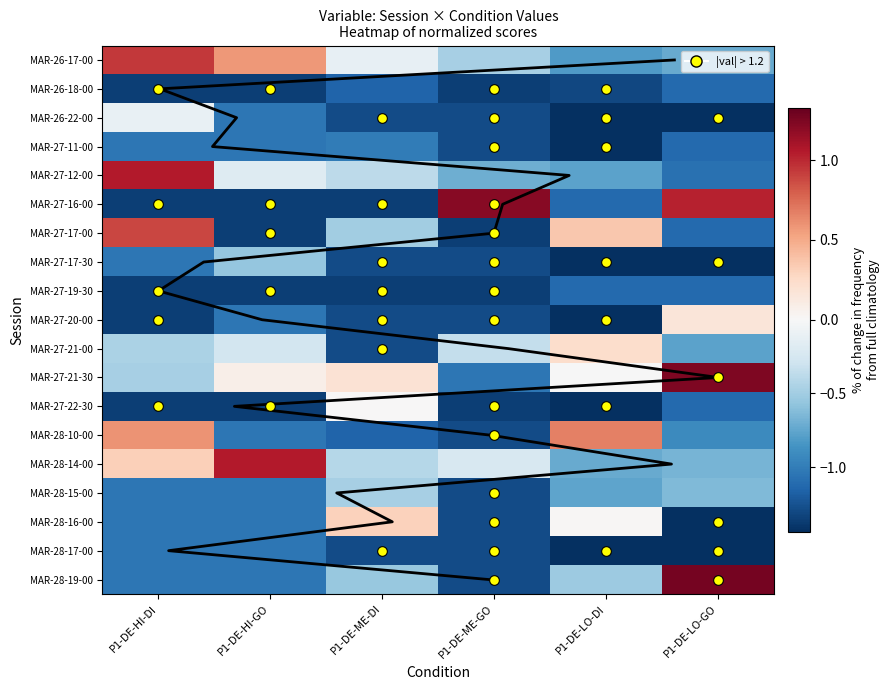

How many values in the MAR-28-14-00 series exceed 0?

2